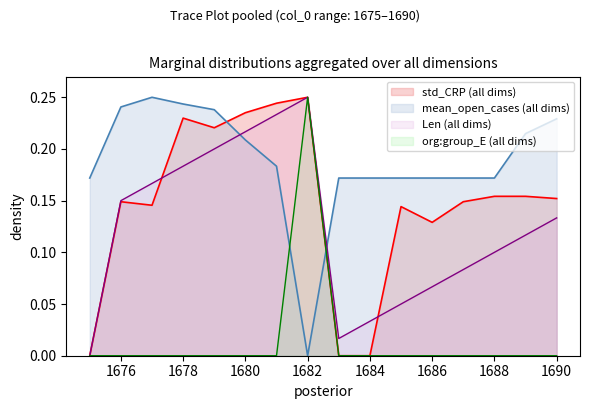

How many lines are shown in the chart?

4